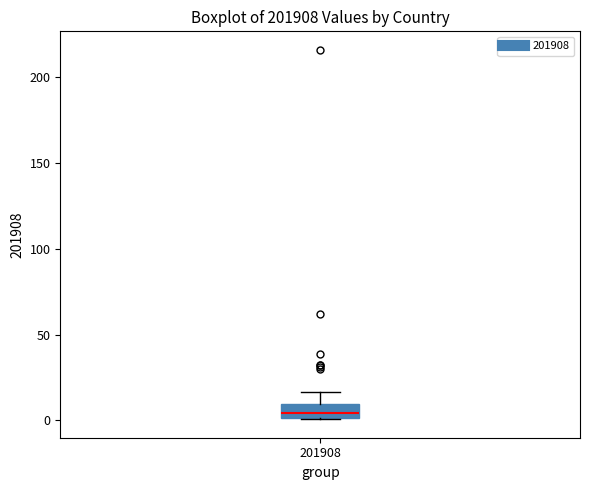

Read this box plot against the y-axis: the position of the median line, the range covered by the box, and the ends of both whiskers. The values are not printed on the chart, so give them approximately, as read against the axis.

median 5, box 0 to 10, whiskers 0 to 15